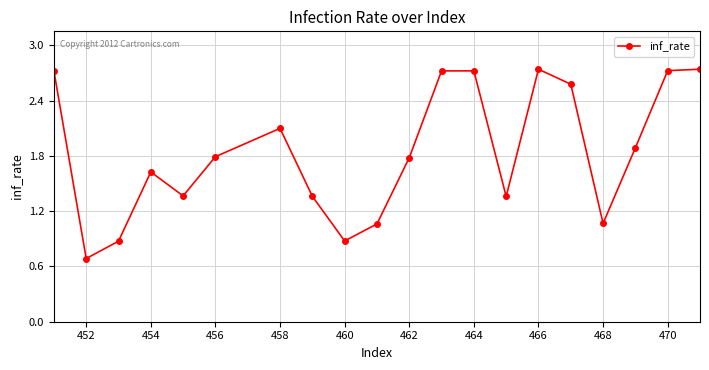

What is the minimum value shown in the chart?

0.7